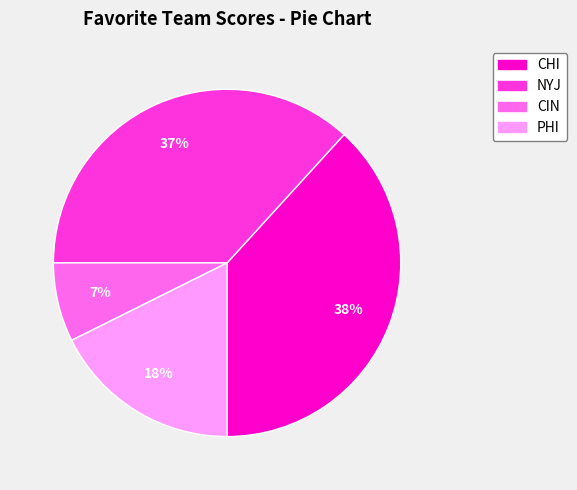

Which category has the biggest portion of the pie?

CHI